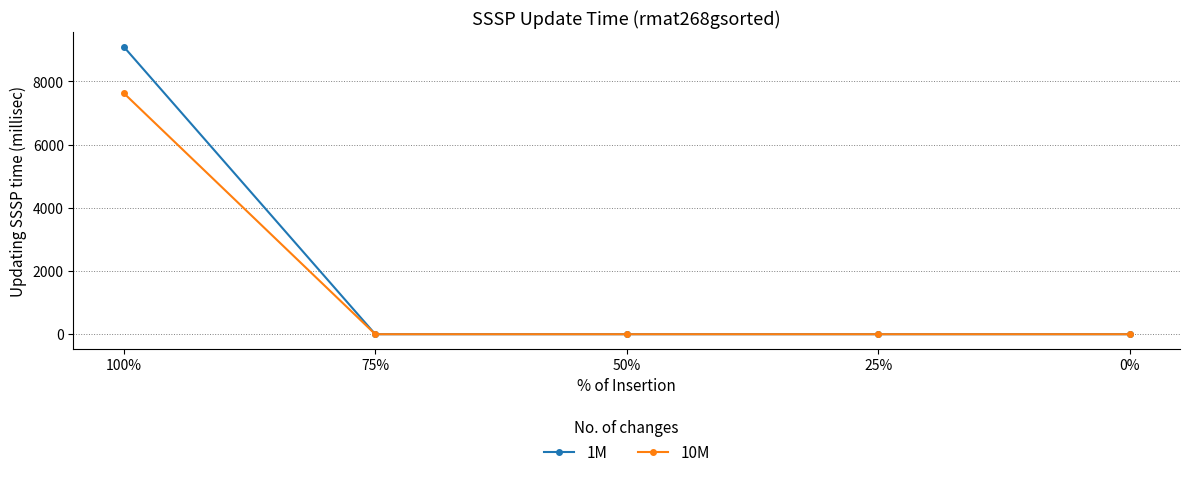

How many lines are shown in the chart?

2